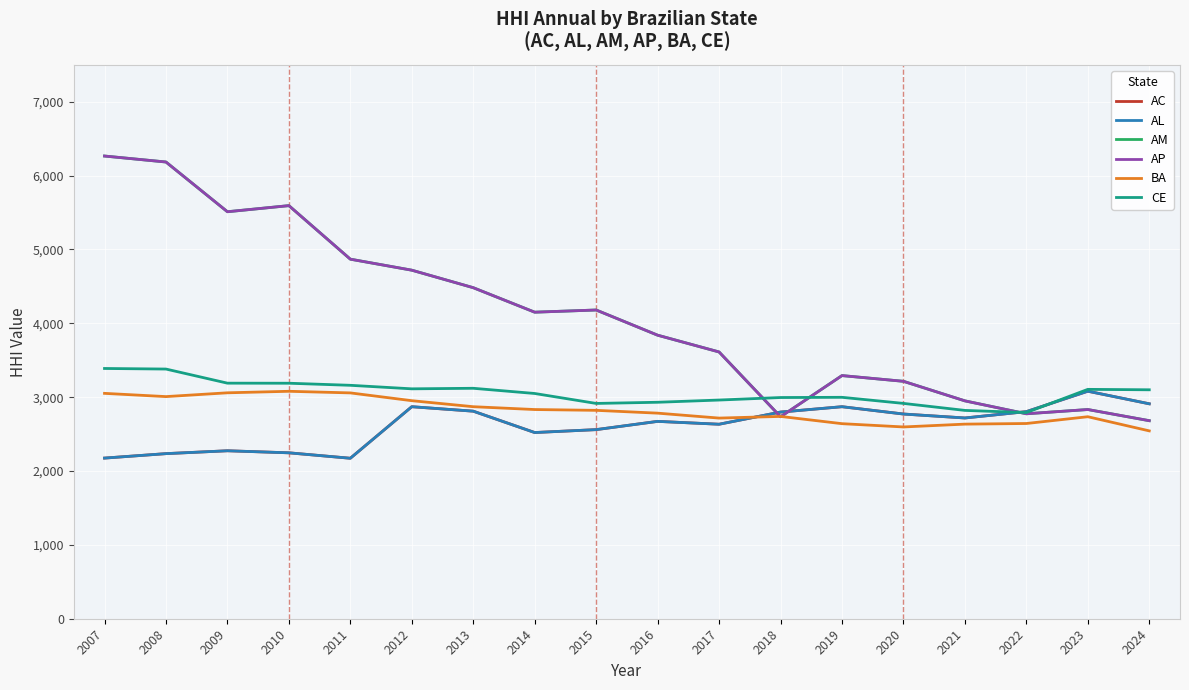

Does the chart have visible grid lines?

Yes